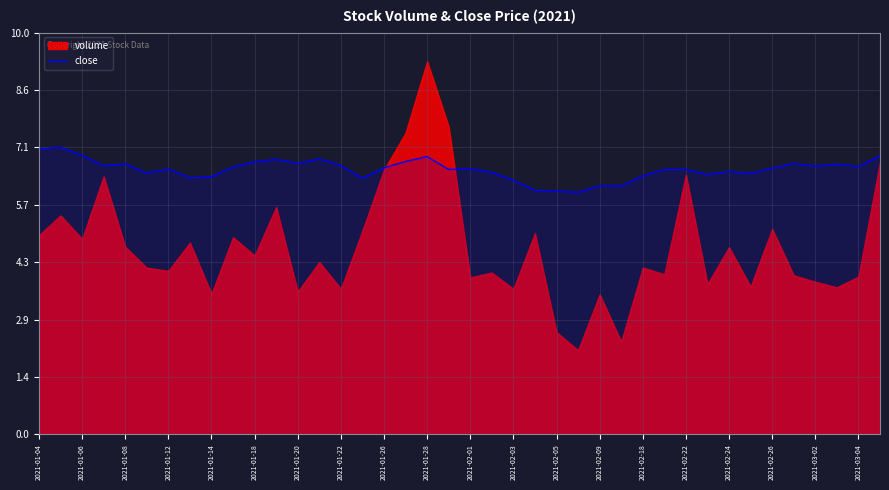

What is the minimum value for close?

6.0